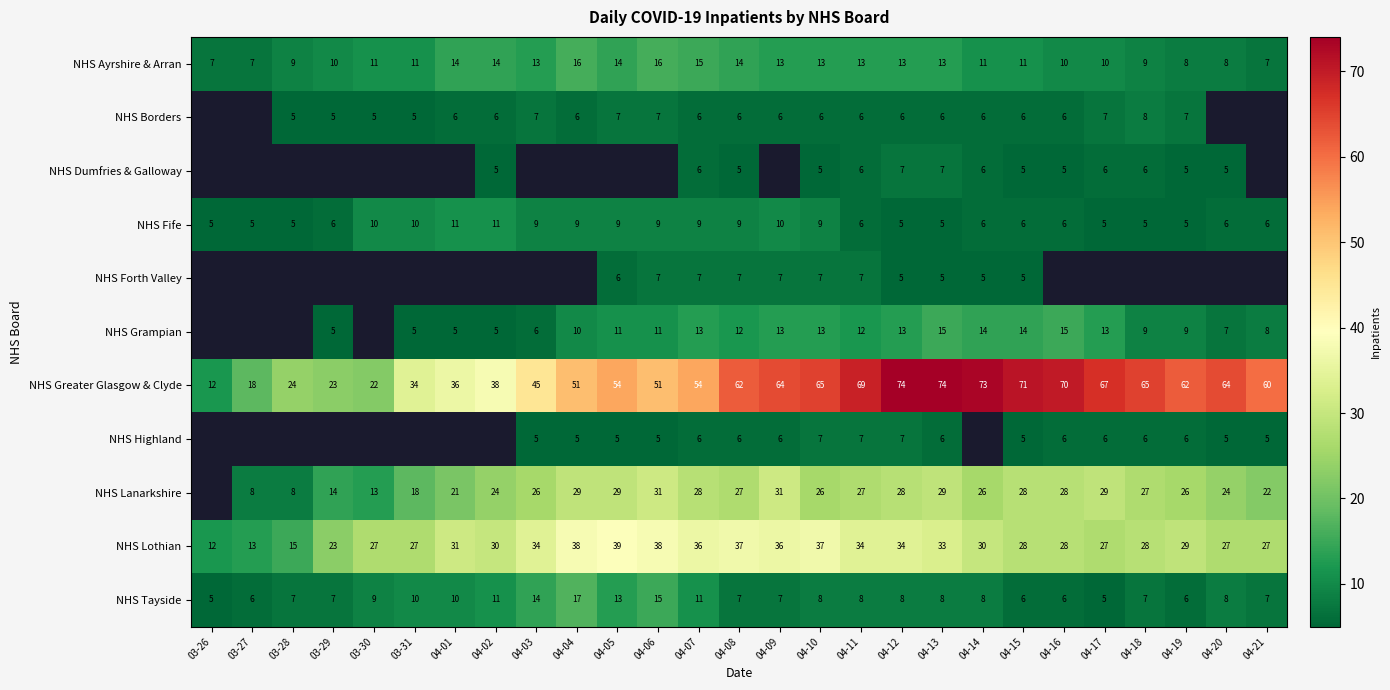

Is it true that NHS Lothian equals 8 at 04-10?

False